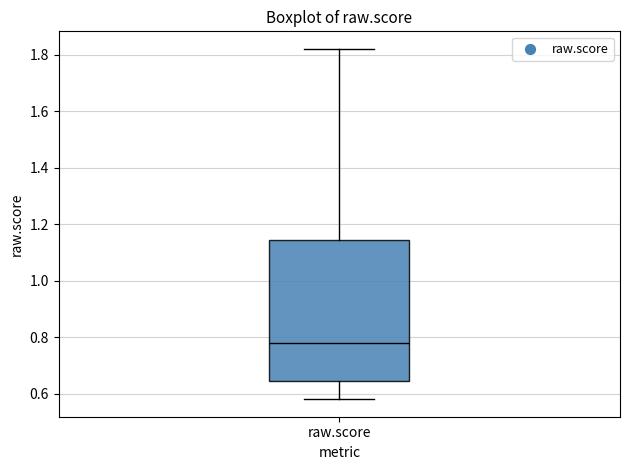

Where is the lower edge of the box for raw.score on the y-axis? The values are not printed on the chart, so give them approximately, as read against the axis.

0.64